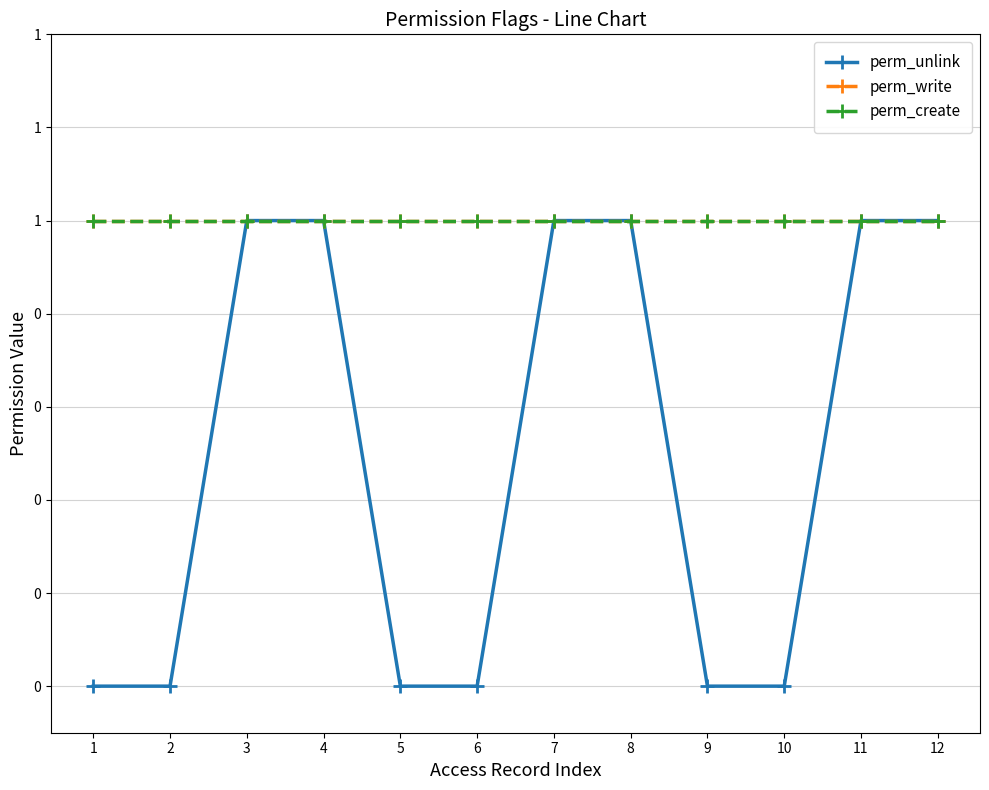

At how many categories does at least one series exceed 0?

12